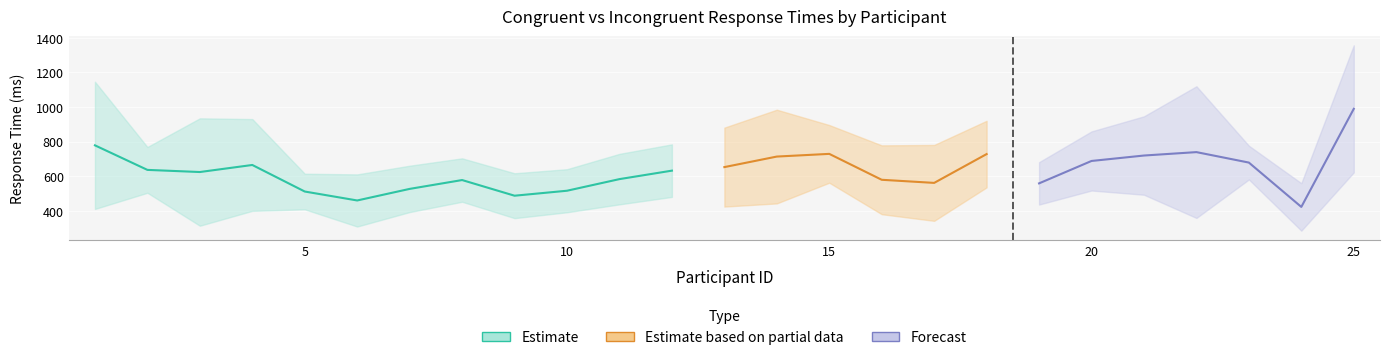

How many values in the mean_incongruent series are below 678?

12